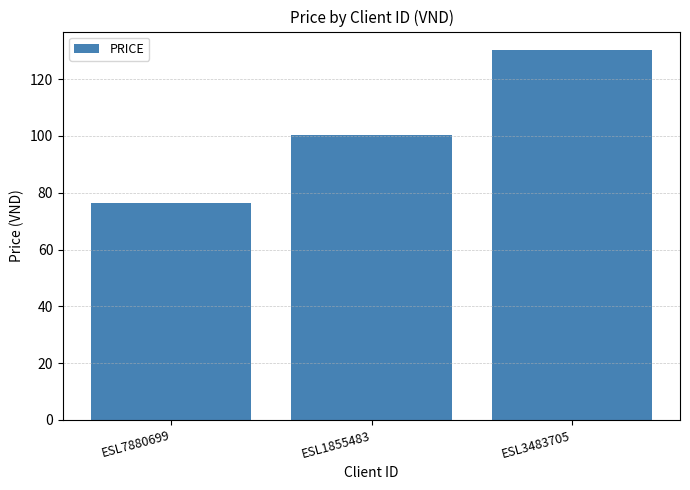

Rank the categories by value from lowest to highest.

ESL7880699, ESL1855483, ESL3483705